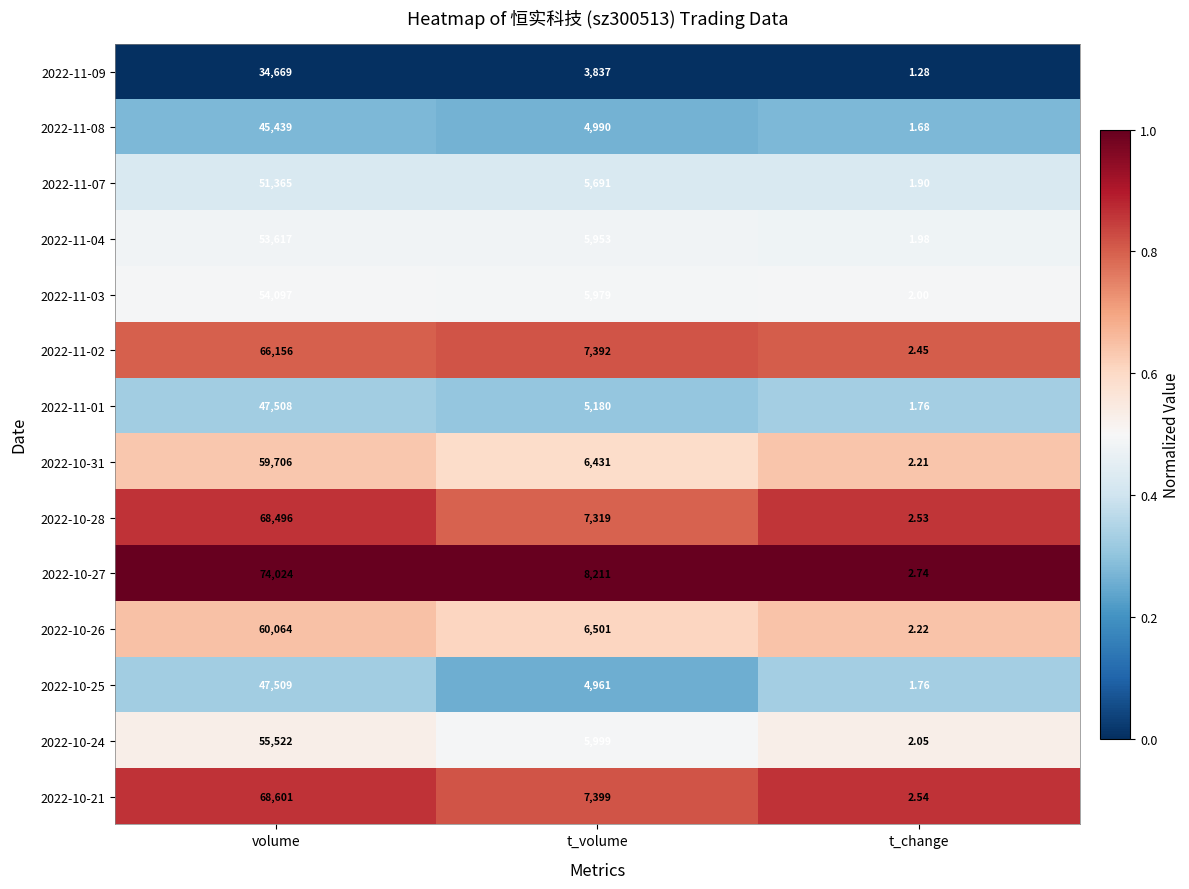

List the labels in order of 2022-11-02 value, smallest first.

t_change, t_volume, volume